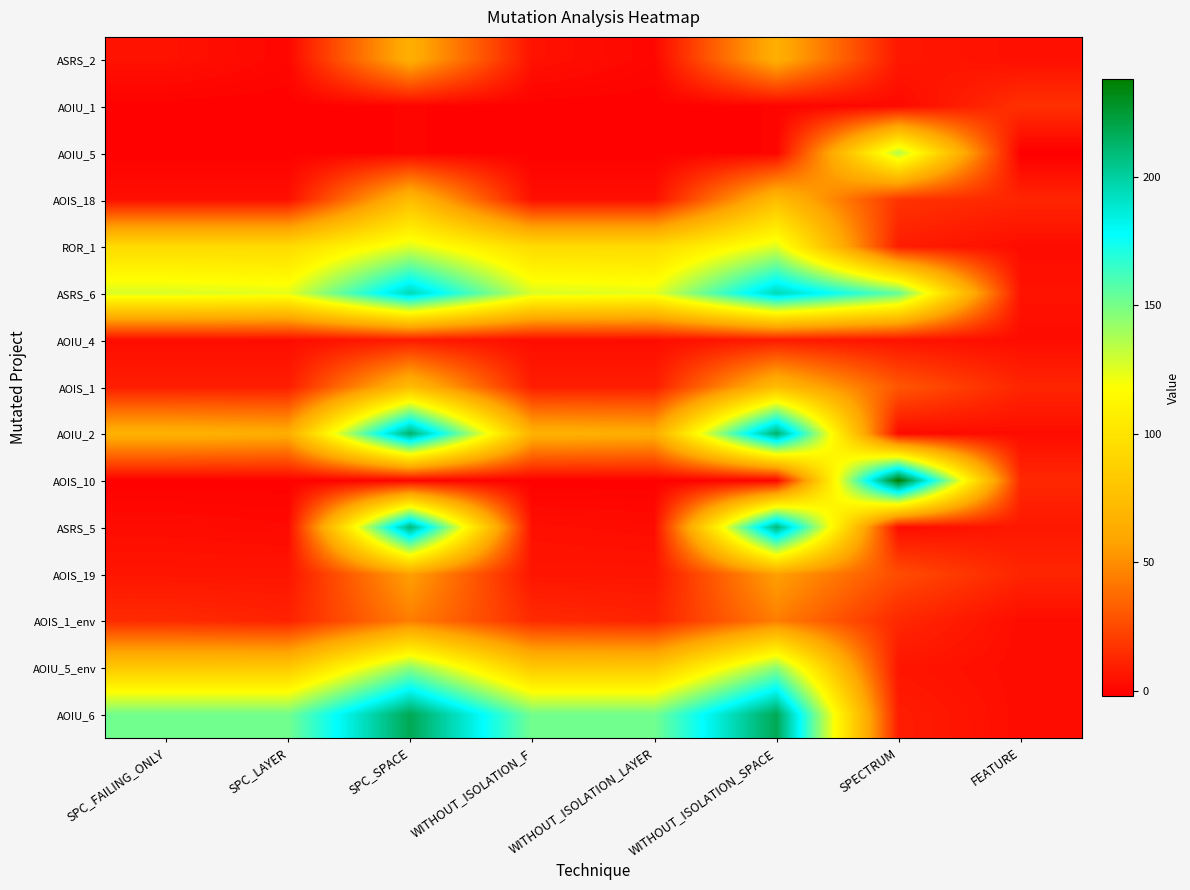

At WITHOUT_ISOLATION_F, list the series in order from smallest to largest.

AOIU_1, AOIU_5, AOIS_10, AOIU_4, AOIS_18, ASRS_5, ASRS_2, AOIS_19, AOIS_1, AOIS_1_env, AOIU_2, AOIU_5_env, ROR_1, ASRS_6, AOIU_6